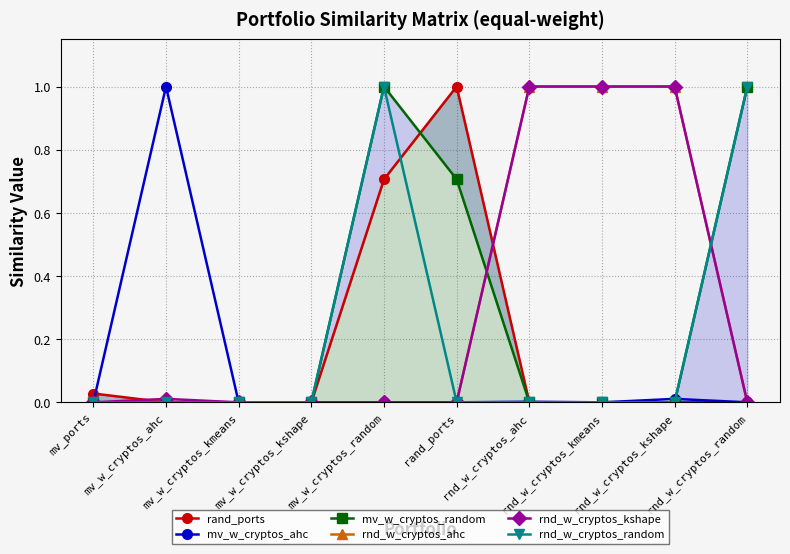

What are all the series names shown in the legend?

rand_ports, mv_w_cryptos_ahc, mv_w_cryptos_random, rnd_w_cryptos_ahc, rnd_w_cryptos_kshape, rnd_w_cryptos_random